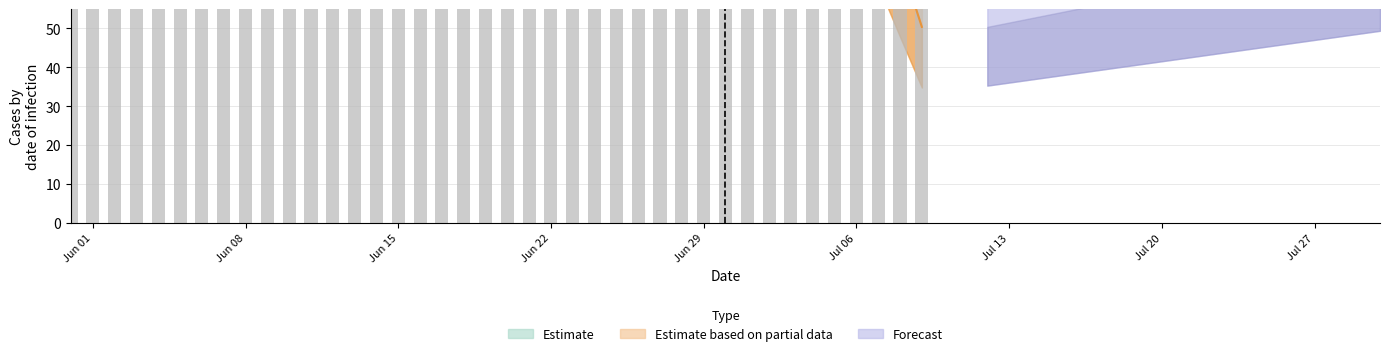

True or false: FR has a value of 7 at FR.

False